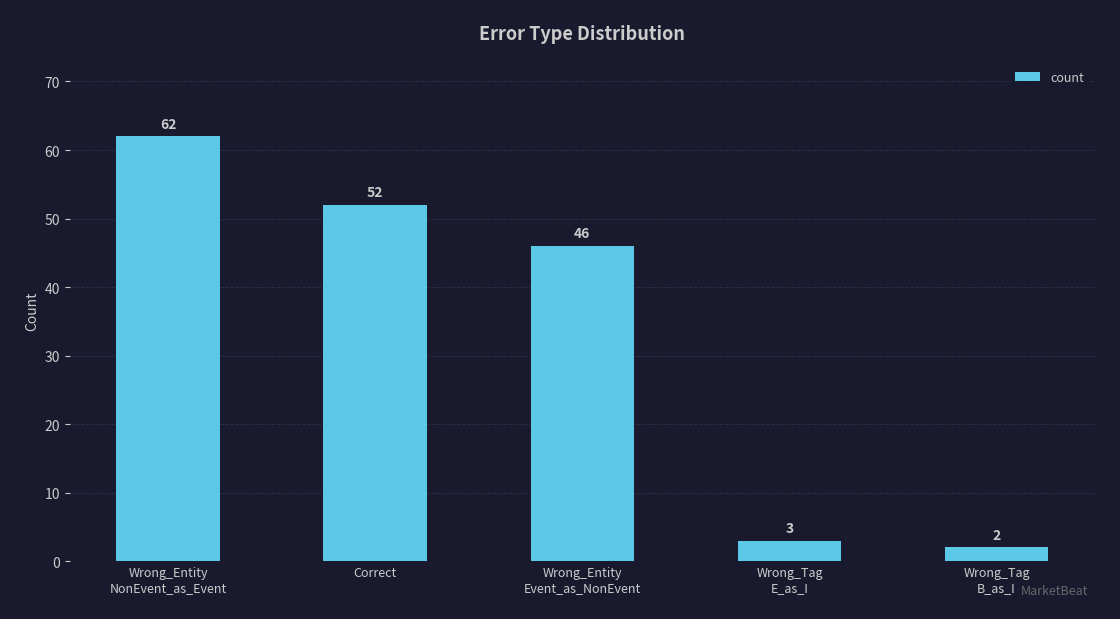

What is the label of the 3rd bar from the left?

Wrong_Entity
Event_as_NonEvent